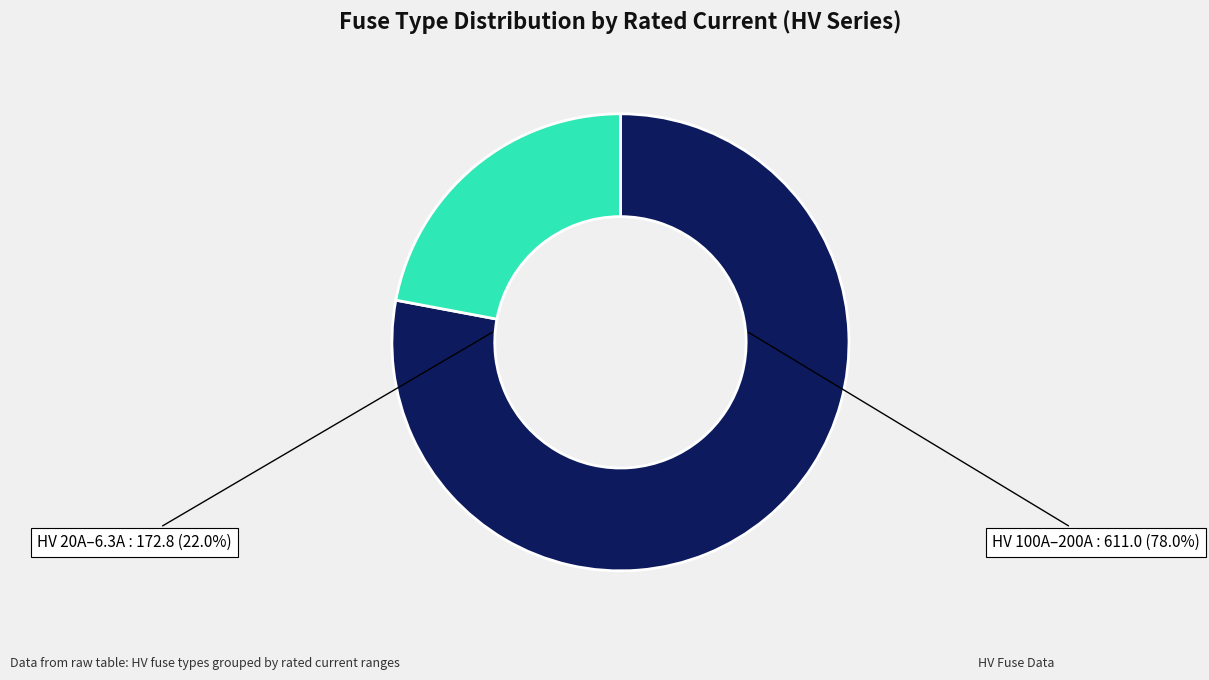

Is there any slice that represents more than half of the pie?

No